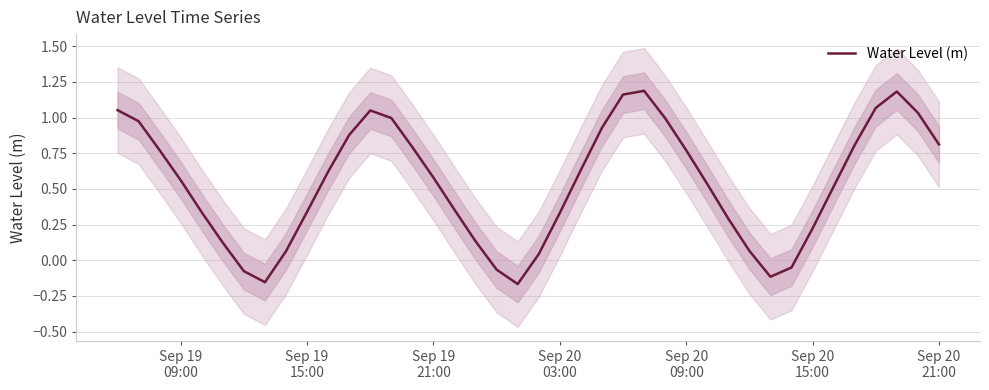

Does the chart have visible grid lines?

Yes